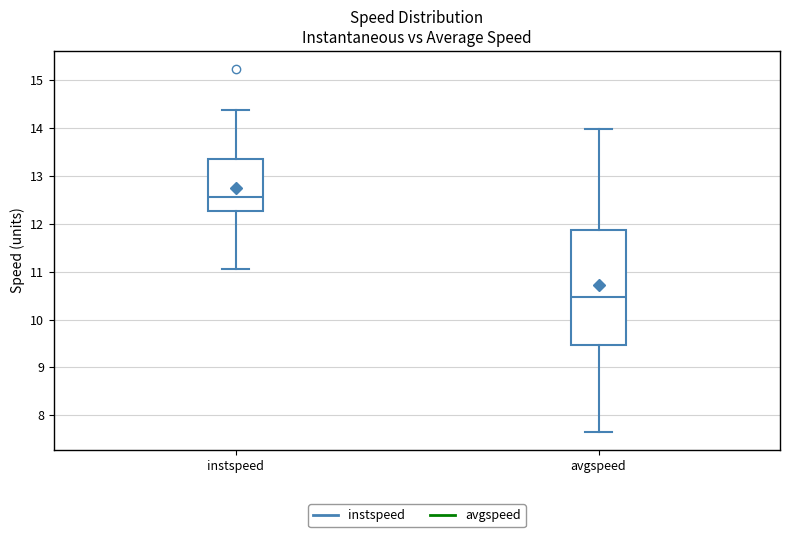

Where does the upper whisker of the box for instspeed end on the y-axis? The values are not printed on the chart, so give them approximately, as read against the axis.

14.4